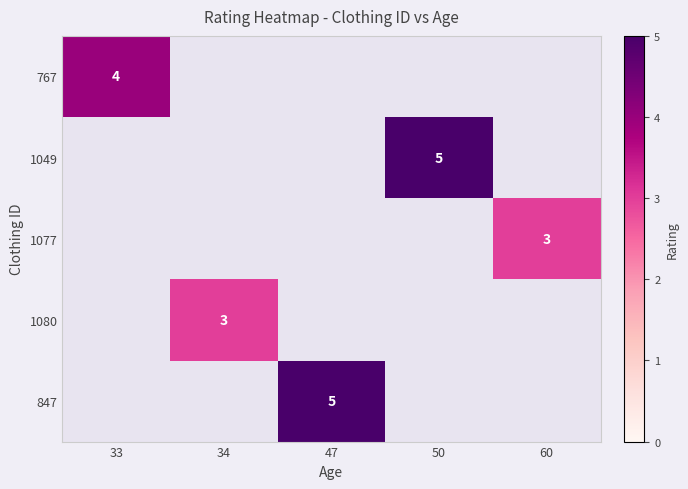

What is the greatest value displayed?

5.0